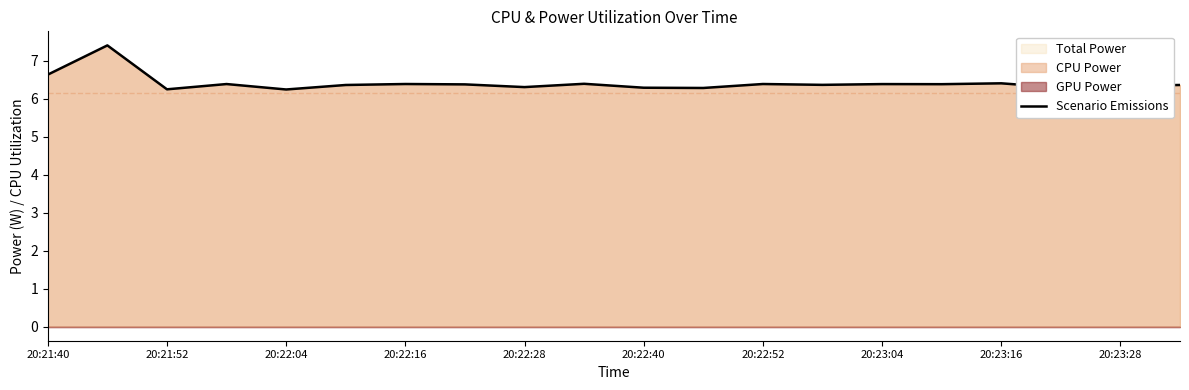

What is the maximum value for Scenario Emissions?

7.4